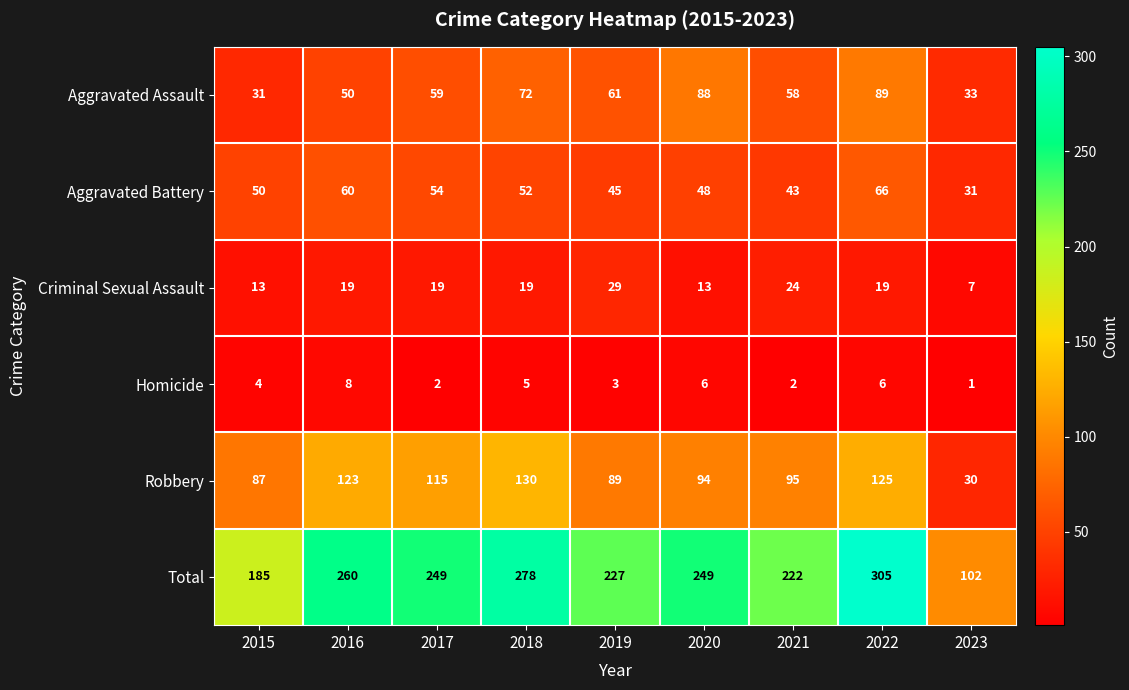

What is the average value of the Homicide series?

4